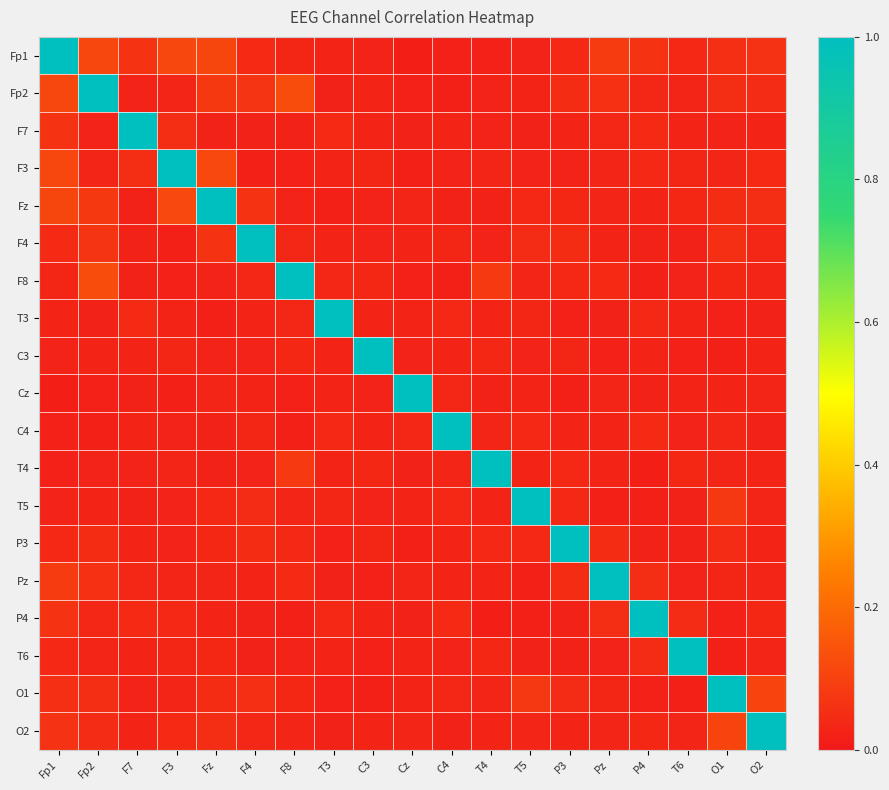

At which category is the sum across all series the highest?

Fp1